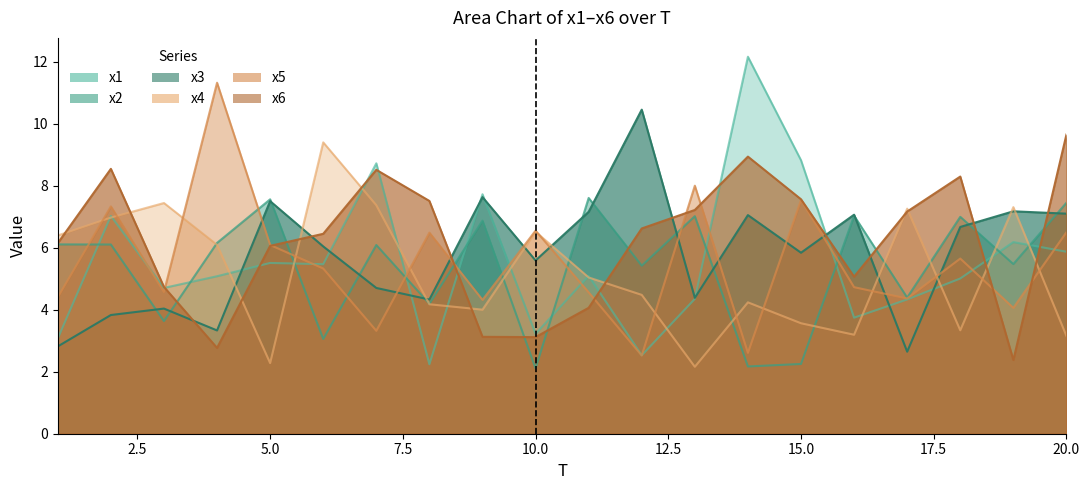

Reading left to right, list all the values displayed in this chart.

x1: 3.1	7.0	4.7	5.1	5.5	5.5	8.7	2.2	7.7	3.2	5.1	2.5	4.4	12.2	8.8	3.7	4.3	5.0	6.2	5.9
x2: 6.1	6.1	3.6	6.2	7.6	3.1	6.1	4.2	6.9	2.1	7.6	5.4	7.0	2.2	2.3	7.0	4.4	7.0	5.5	7.5
x3: 2.8	3.8	4.0	3.3	7.5	6.0	4.7	4.3	7.6	5.6	7.2	10.5	4.4	7.1	5.8	7.1	2.6	6.7	7.2	7.1
x4: 6.4	7.0	7.4	6.1	2.3	9.4	7.4	4.2	4.0	6.5	5.0	4.5	2.2	4.2	3.6	3.2	7.3	3.3	7.3	3.2
x5: 4.4	7.3	4.6	11.3	6.1	5.3	3.3	6.5	4.3	6.6	4.6	2.5	8.0	2.6	7.5	4.7	4.4	5.7	4.1	6.5
x6: 6.2	8.5	4.7	2.8	6.1	6.5	8.5	7.5	3.1	3.1	4.1	6.6	7.2	8.9	7.6	5.1	7.2	8.3	2.4	9.7